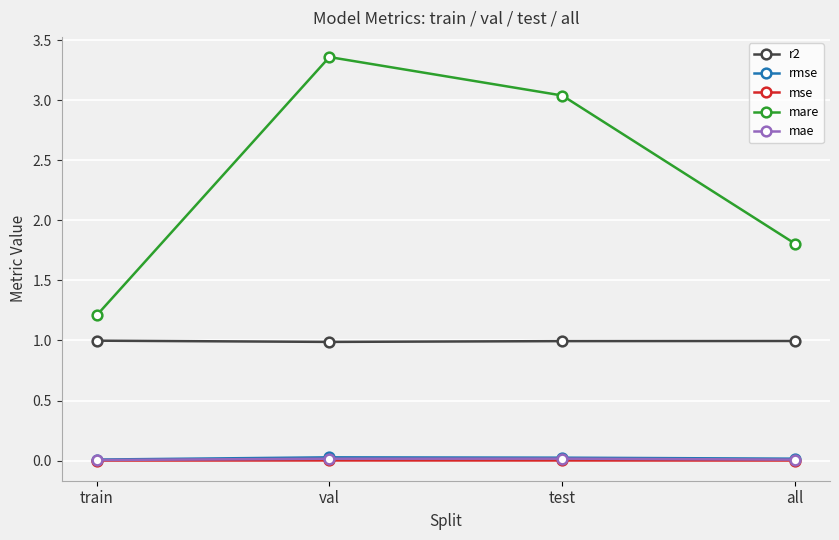

Does the chart display data point markers on the line(s)?

Yes